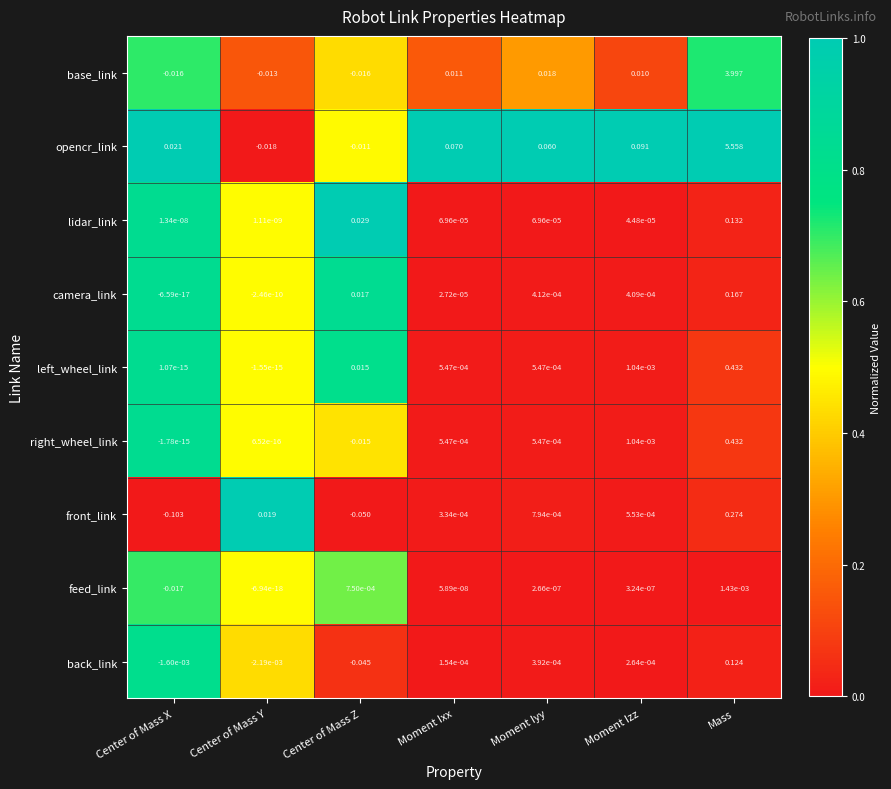

At which category does the chart reach its minimum across all series?

Center of Mass X